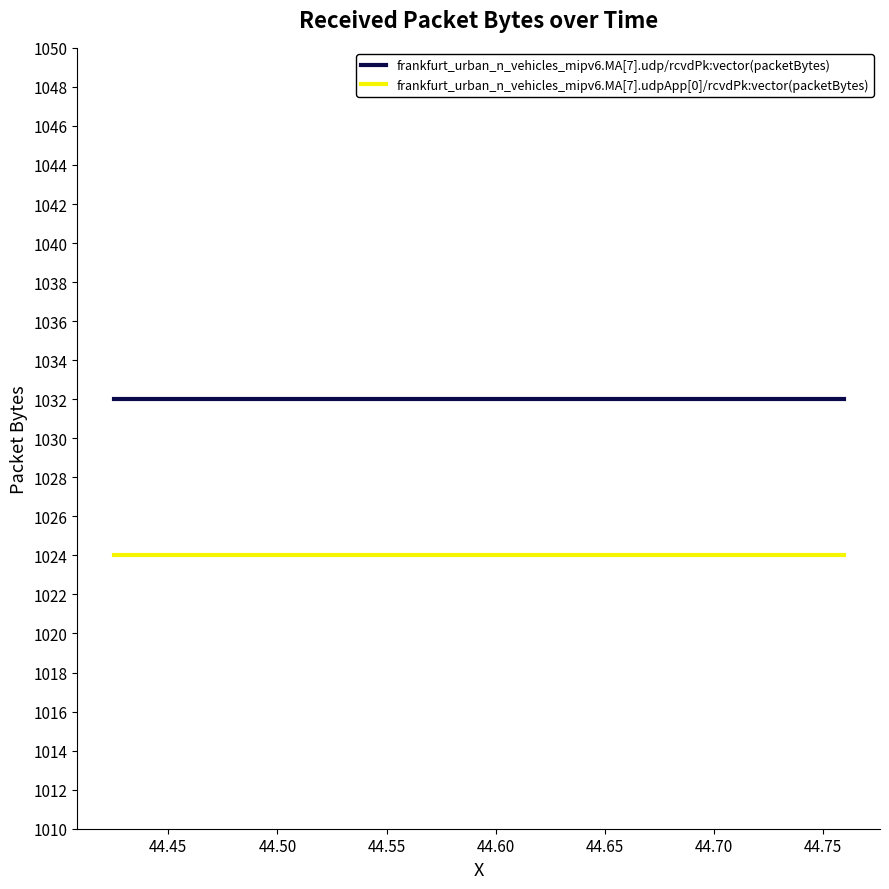

List the series in order of their overall mean, lowest first.

frankfurt_urban_n_vehicles_mipv6.MA[7].udpApp[0]/rcvdPk:vector(packetBytes), frankfurt_urban_n_vehicles_mipv6.MA[7].udp/rcvdPk:vector(packetBytes)